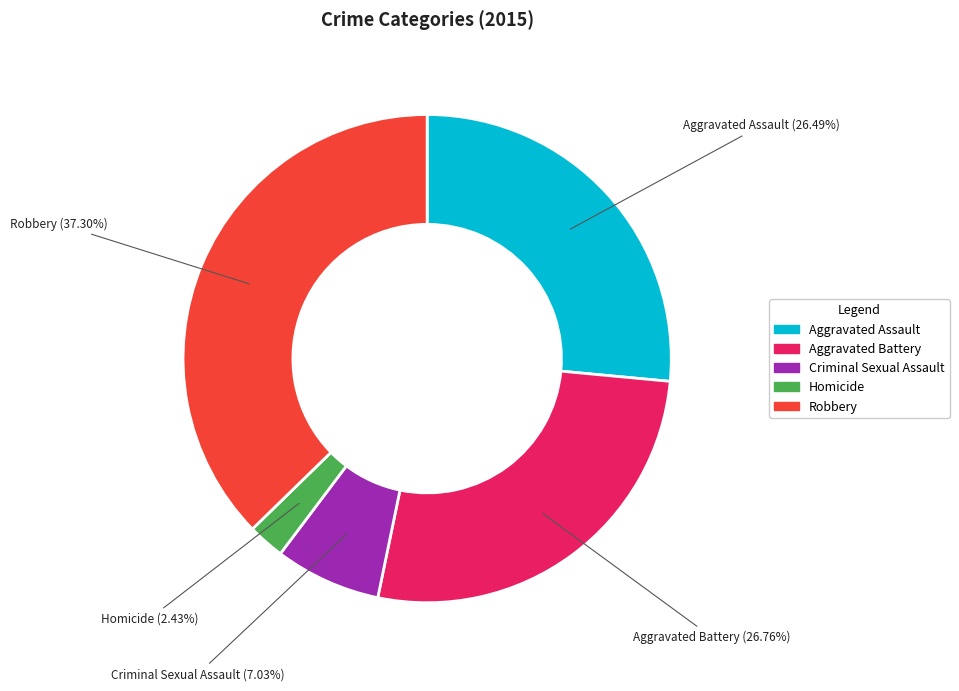

How many slices are in this pie chart?

5